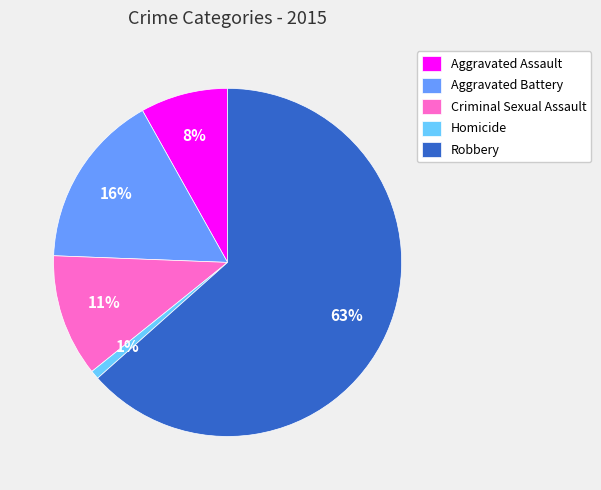

Combined, do Robbery and Homicide account for over 50%?

Yes